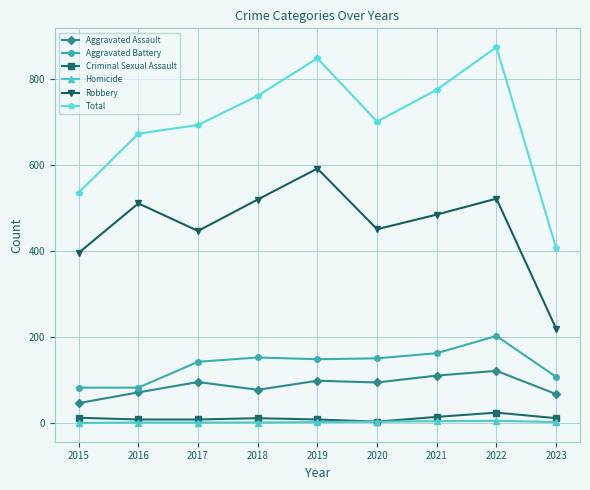

How many interior local valleys does the Total series have?

1